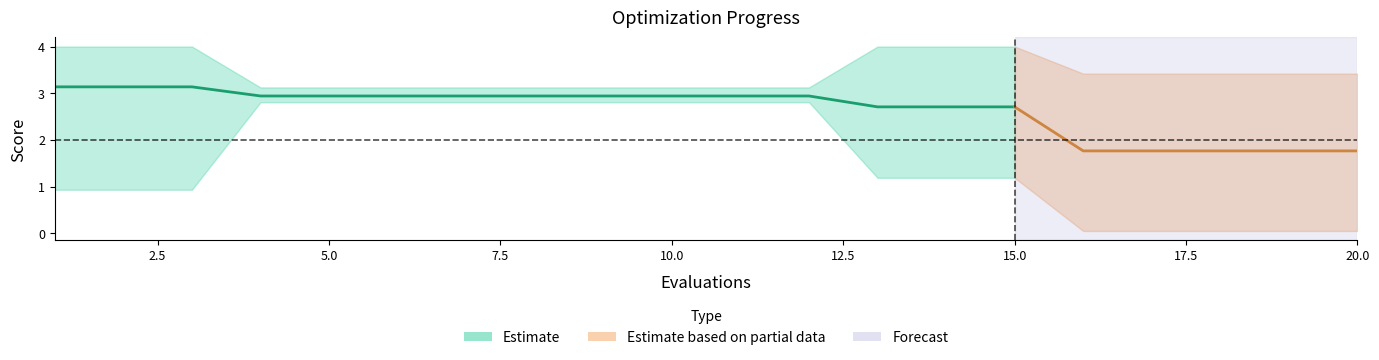

Where is mean nearest to the value 2?

16